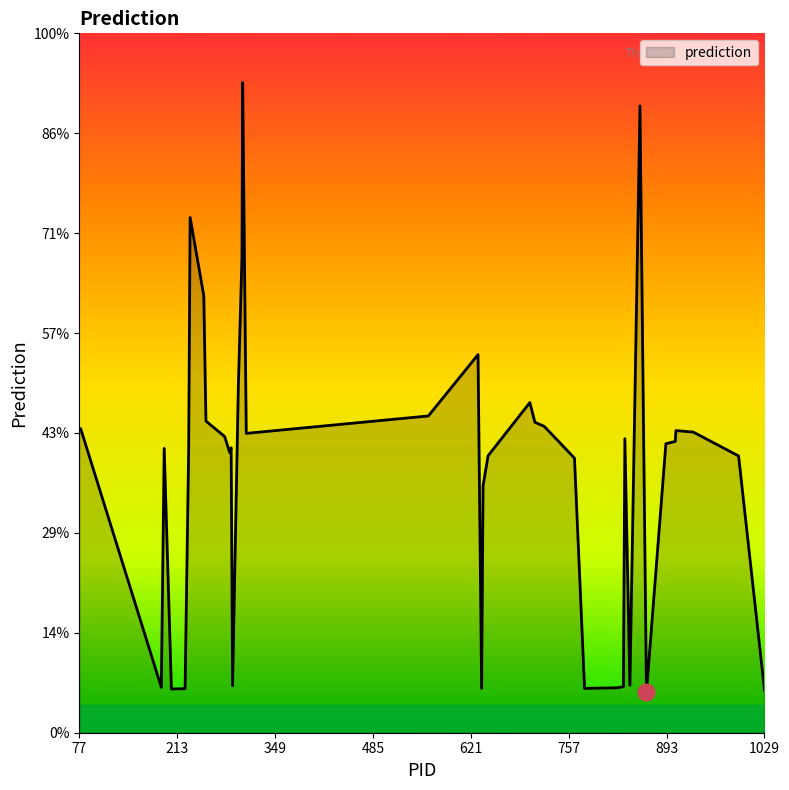

Does the chart display data point markers on the line(s)?

No